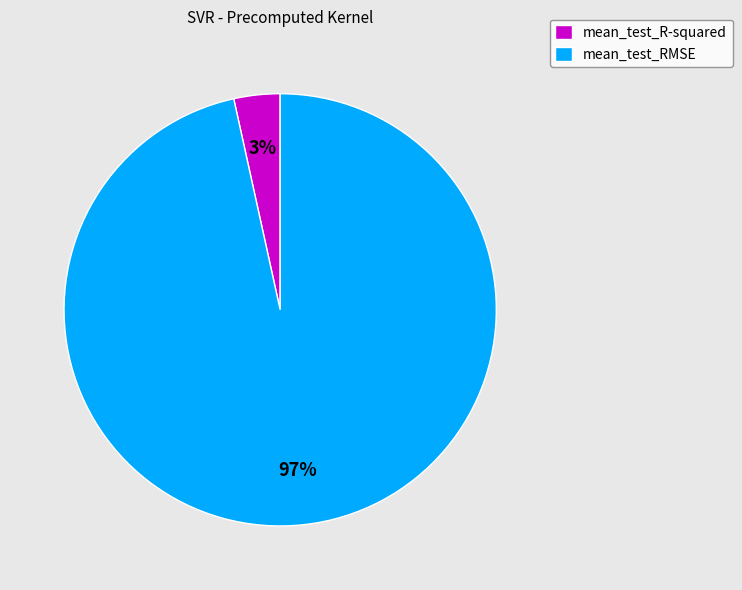

Rank the categories by value from highest to lowest.

mean_test_RMSE, mean_test_R-squared